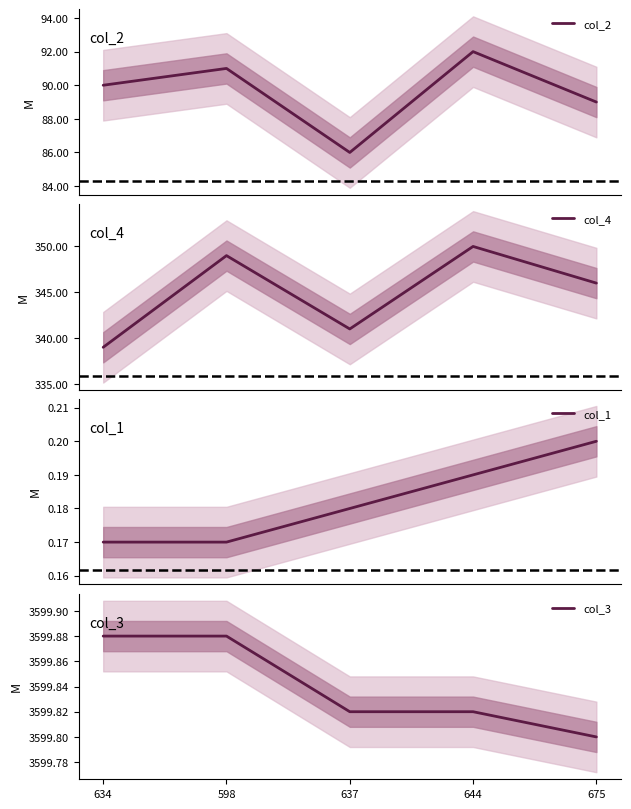

At which category does the chart reach its minimum across all series?

634